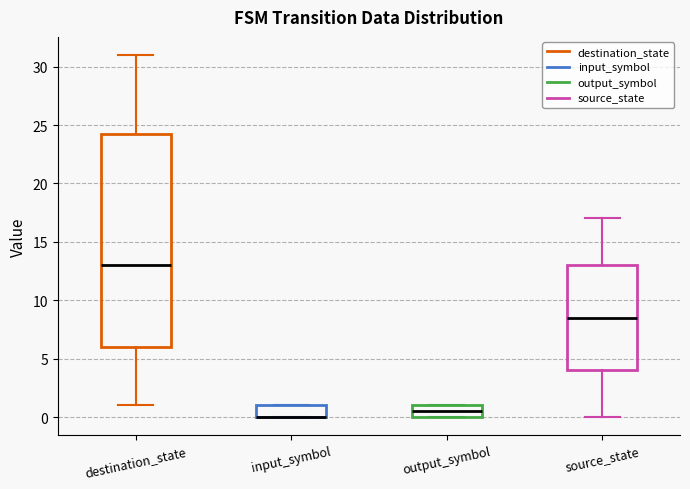

Where is the upper edge of the box for output_symbol on the y-axis? The values are not printed on the chart, so give them approximately, as read against the axis.

1.0